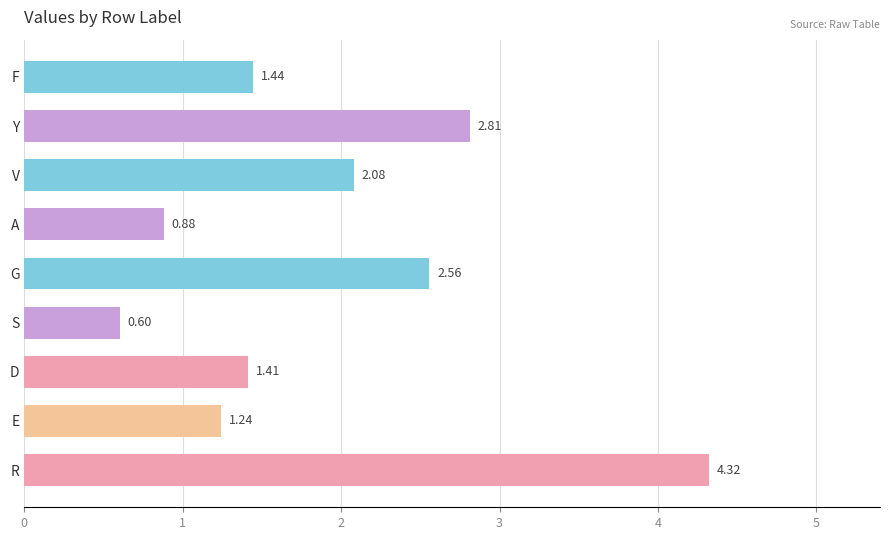

Where is the data nearest to the value 2?

V